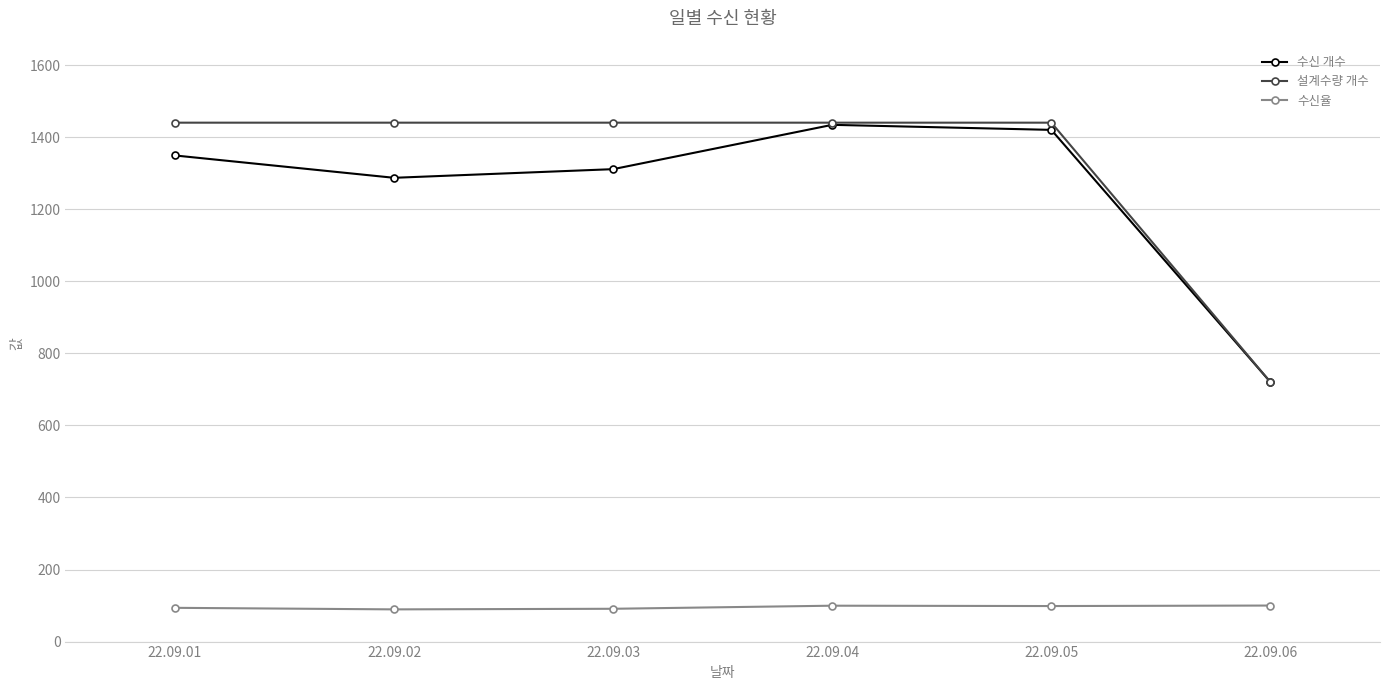

What is the lowest value of the 수신 개수 series?

720.0